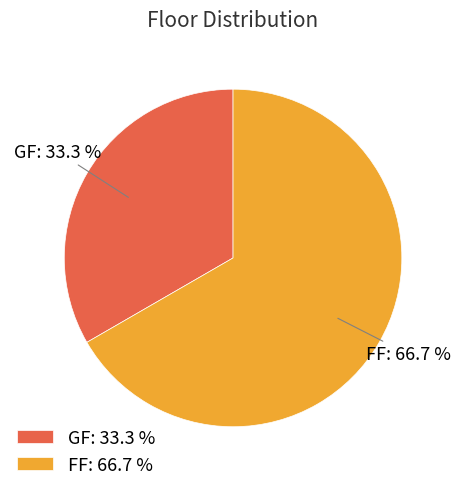

True or false: FF accounts for 67% of the total.

True